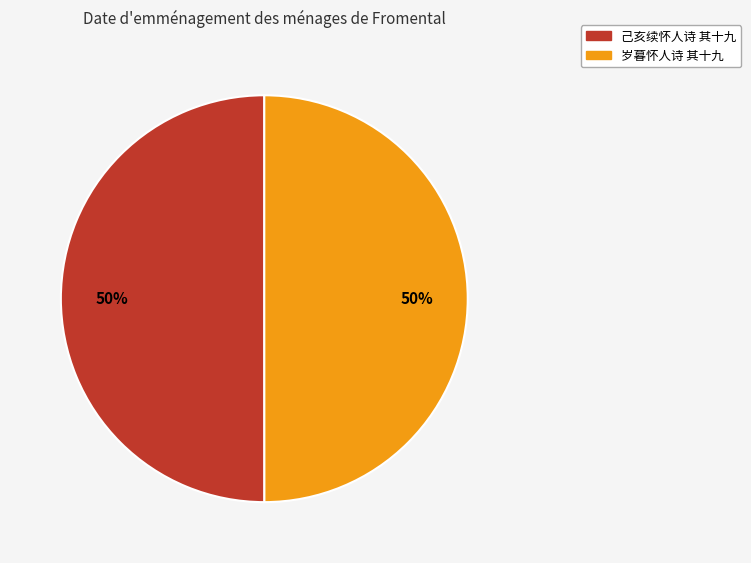

To the nearest percent, what portion does 岁暮怀人诗 其十九 represent?

50%